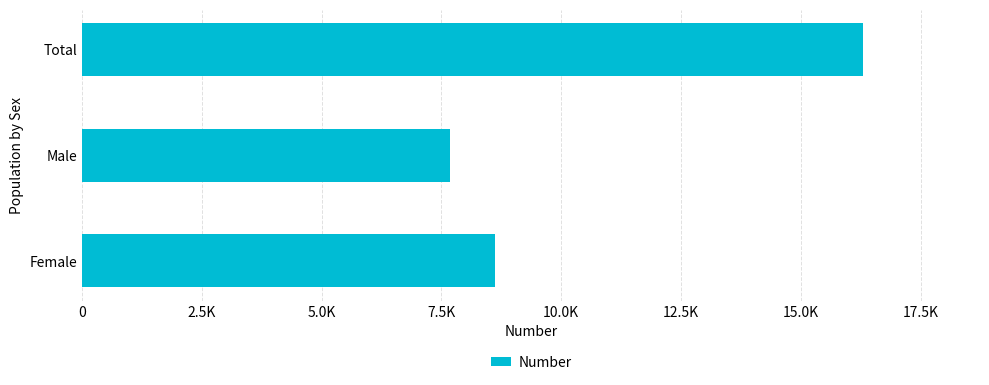

Does the chart contain any negative values?

No